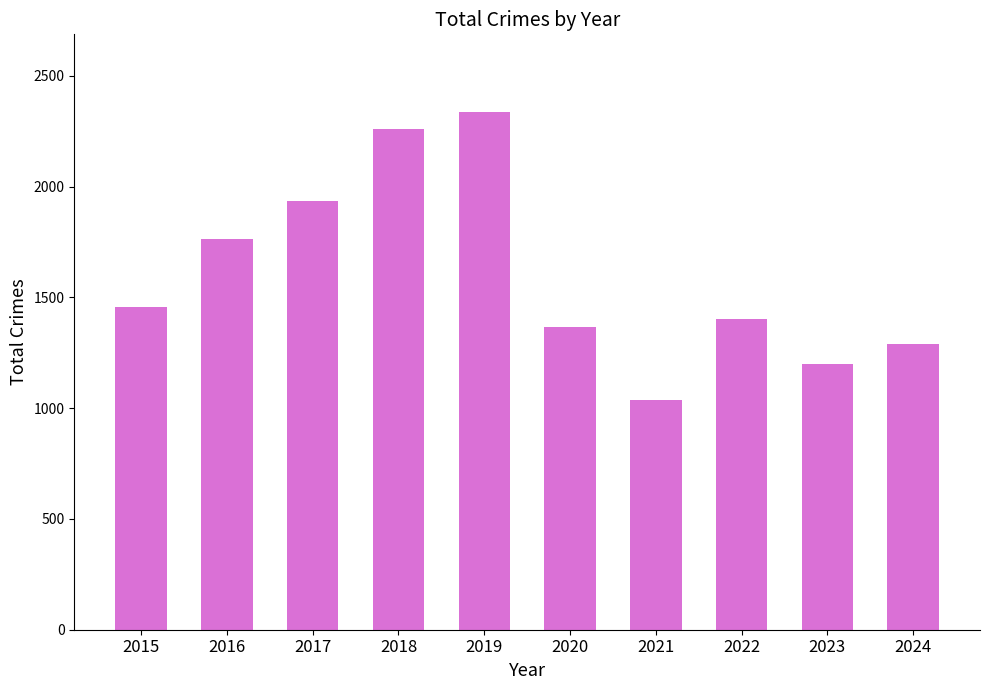

What is the sum of all values?

16049